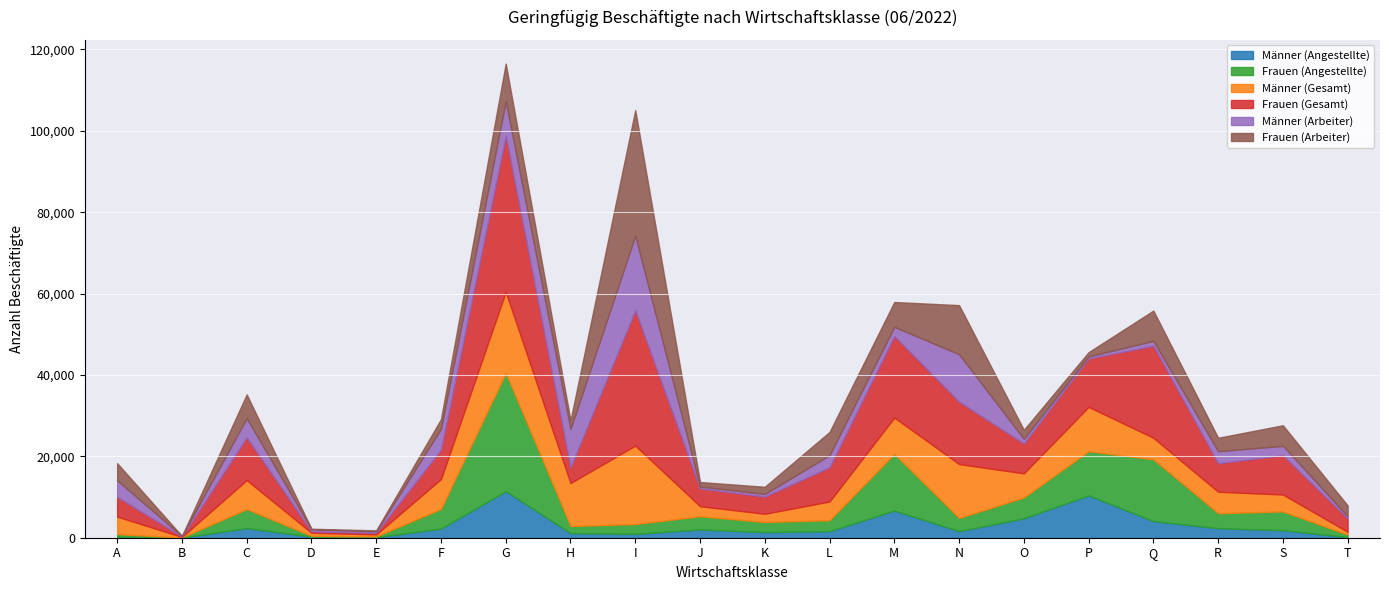

Which series ends up on top after the final intersection of Frauen (Arbeiter) and Männer (Gesamt)?

Frauen (Arbeiter)